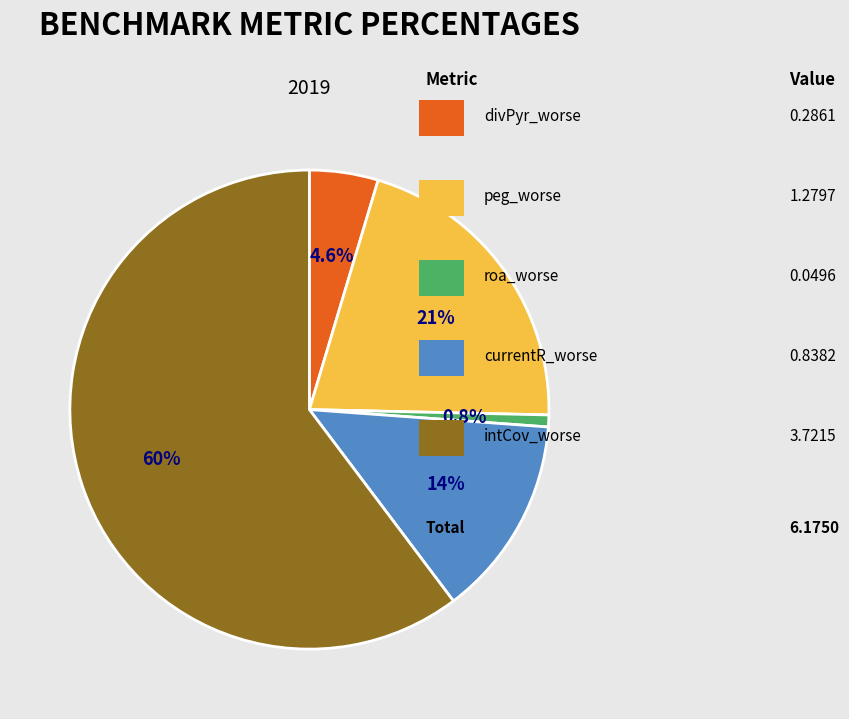

Is there any slice that represents more than half of the pie?

Yes